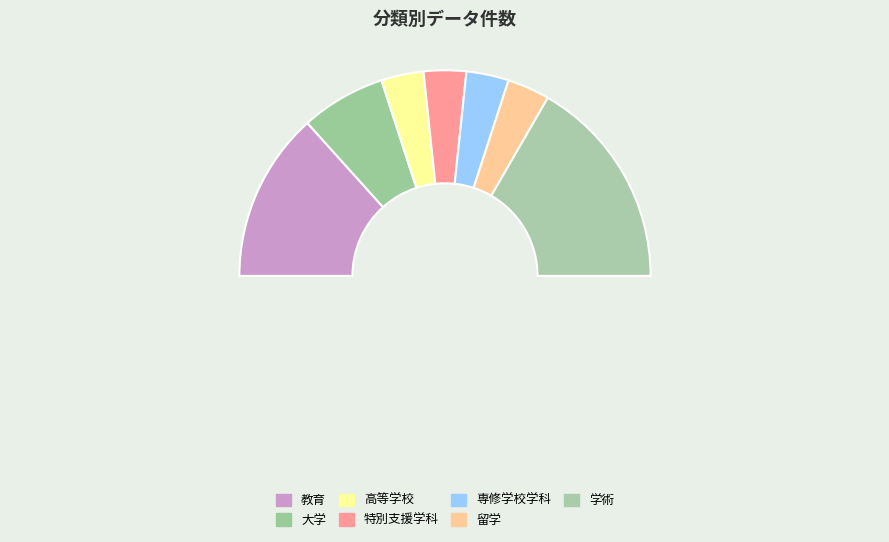

To the nearest percent, what is the difference between the 専修学校学科 and 大学 slice percentages?

7%